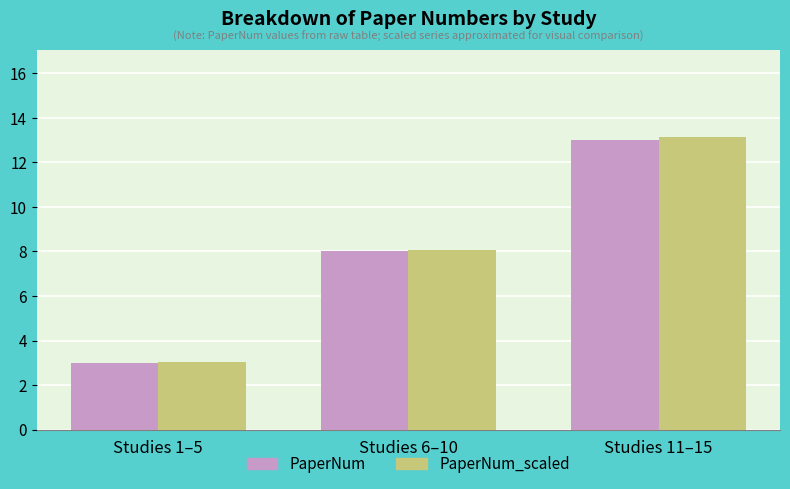

List the labels in order of PaperNum value, smallest first.

Studies 1–5, Studies 6–10, Studies 11–15